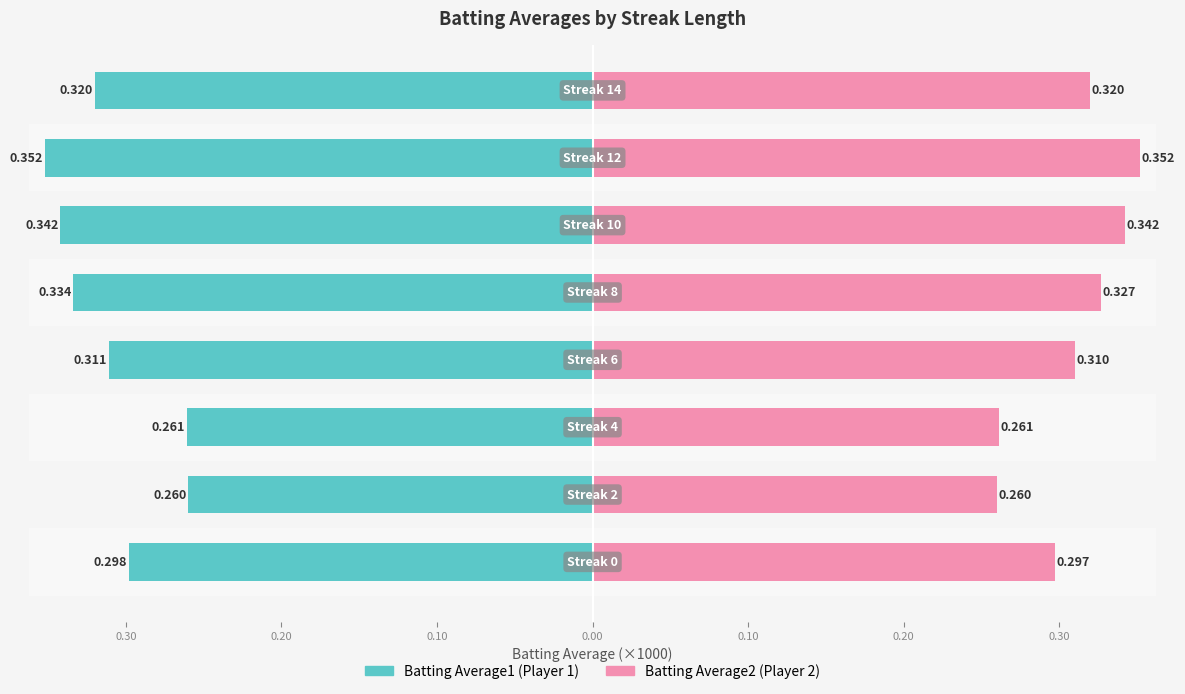

Read the Batting Average1 value at 0.30, to the nearest 5.

-260